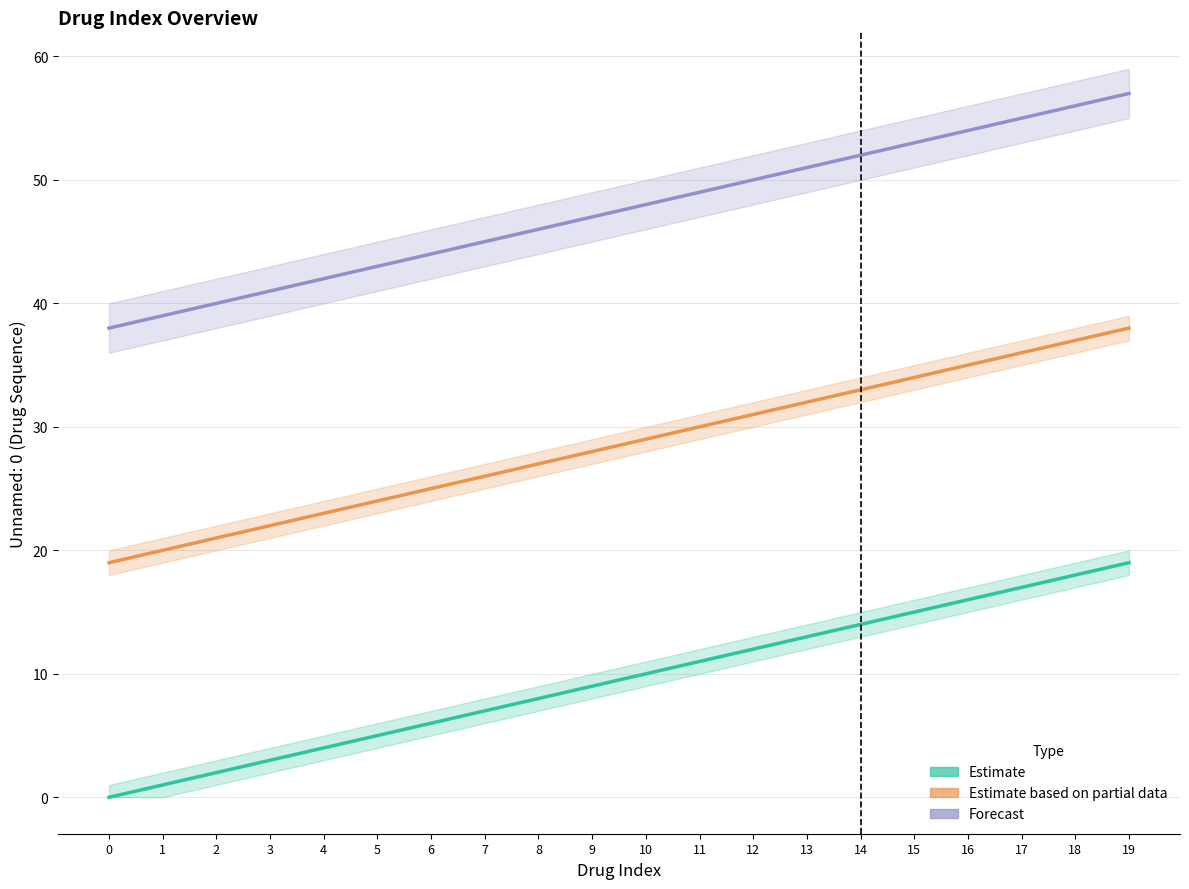

What is the value of the Estimate based on partial data point at the 4th from the left?

22